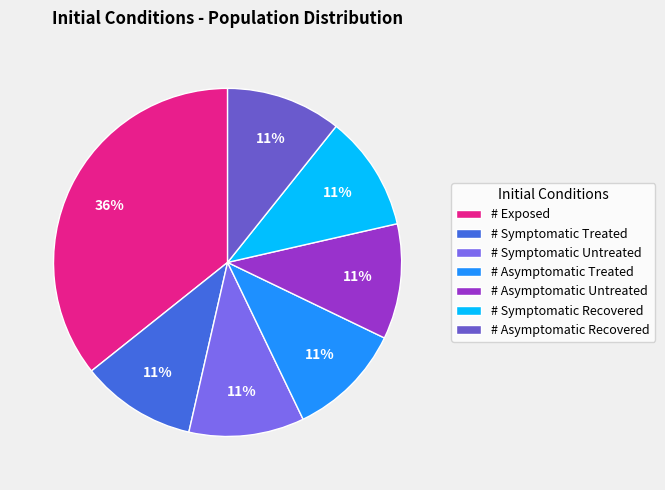

Approximately how many times larger is the value at # Exposed compared to # Asymptomatic Recovered?

3.3